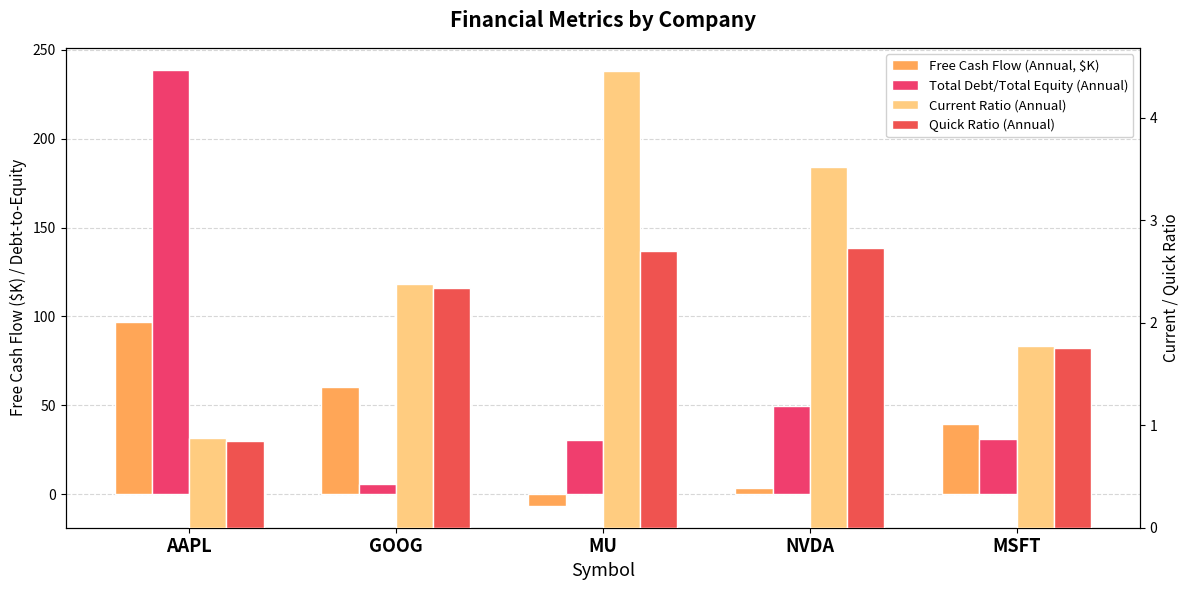

What is the difference between the highest and lowest values at GOOG?

57.7